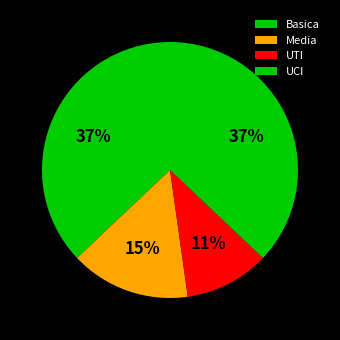

Does any single category account for the majority?

No